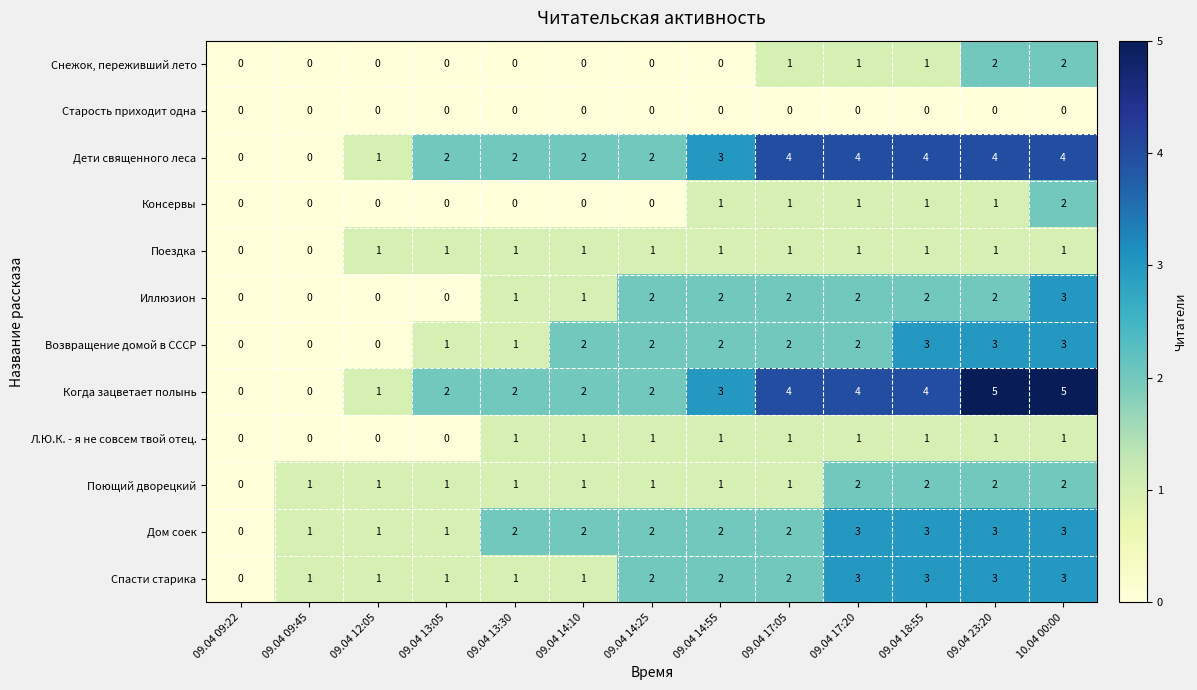

How many values in Поездка are above zero?

11